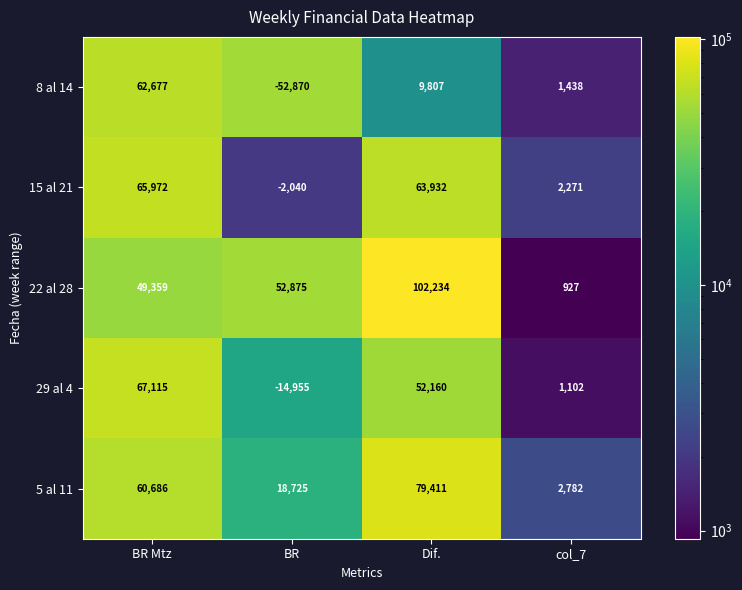

Reading right to left, transcribe all the data shown in this chart.

8 al 14: col_7=1438	Dif.=9807	BR=-52870	BR Mtz=62677
15 al 21: col_7=2271	Dif.=63932	BR=-2040	BR Mtz=65972
22 al 28: col_7=927	Dif.=102234	BR=52875	BR Mtz=49359
29 al 4: col_7=1102	Dif.=52160	BR=-14955	BR Mtz=67115
5 al 11: col_7=2782	Dif.=79411	BR=18725	BR Mtz=60686